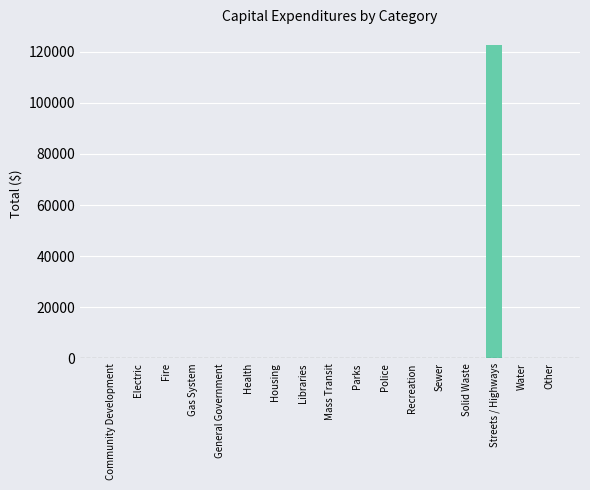

List the labels in order of value, smallest first.

Community Development, Electric, Fire, Gas System, General Government, Health, Housing, Libraries, Mass Transit, Parks, Police, Recreation, Sewer, Solid Waste, Water, Other, Streets / Highways